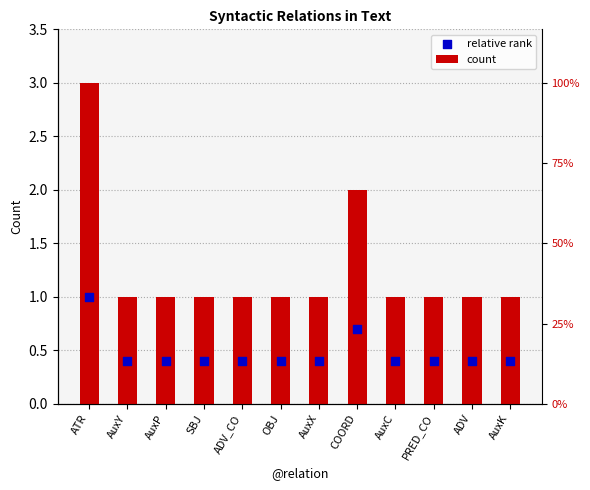

Is the value of relative rank at SBJ greater than the value of count at AuxK?

No